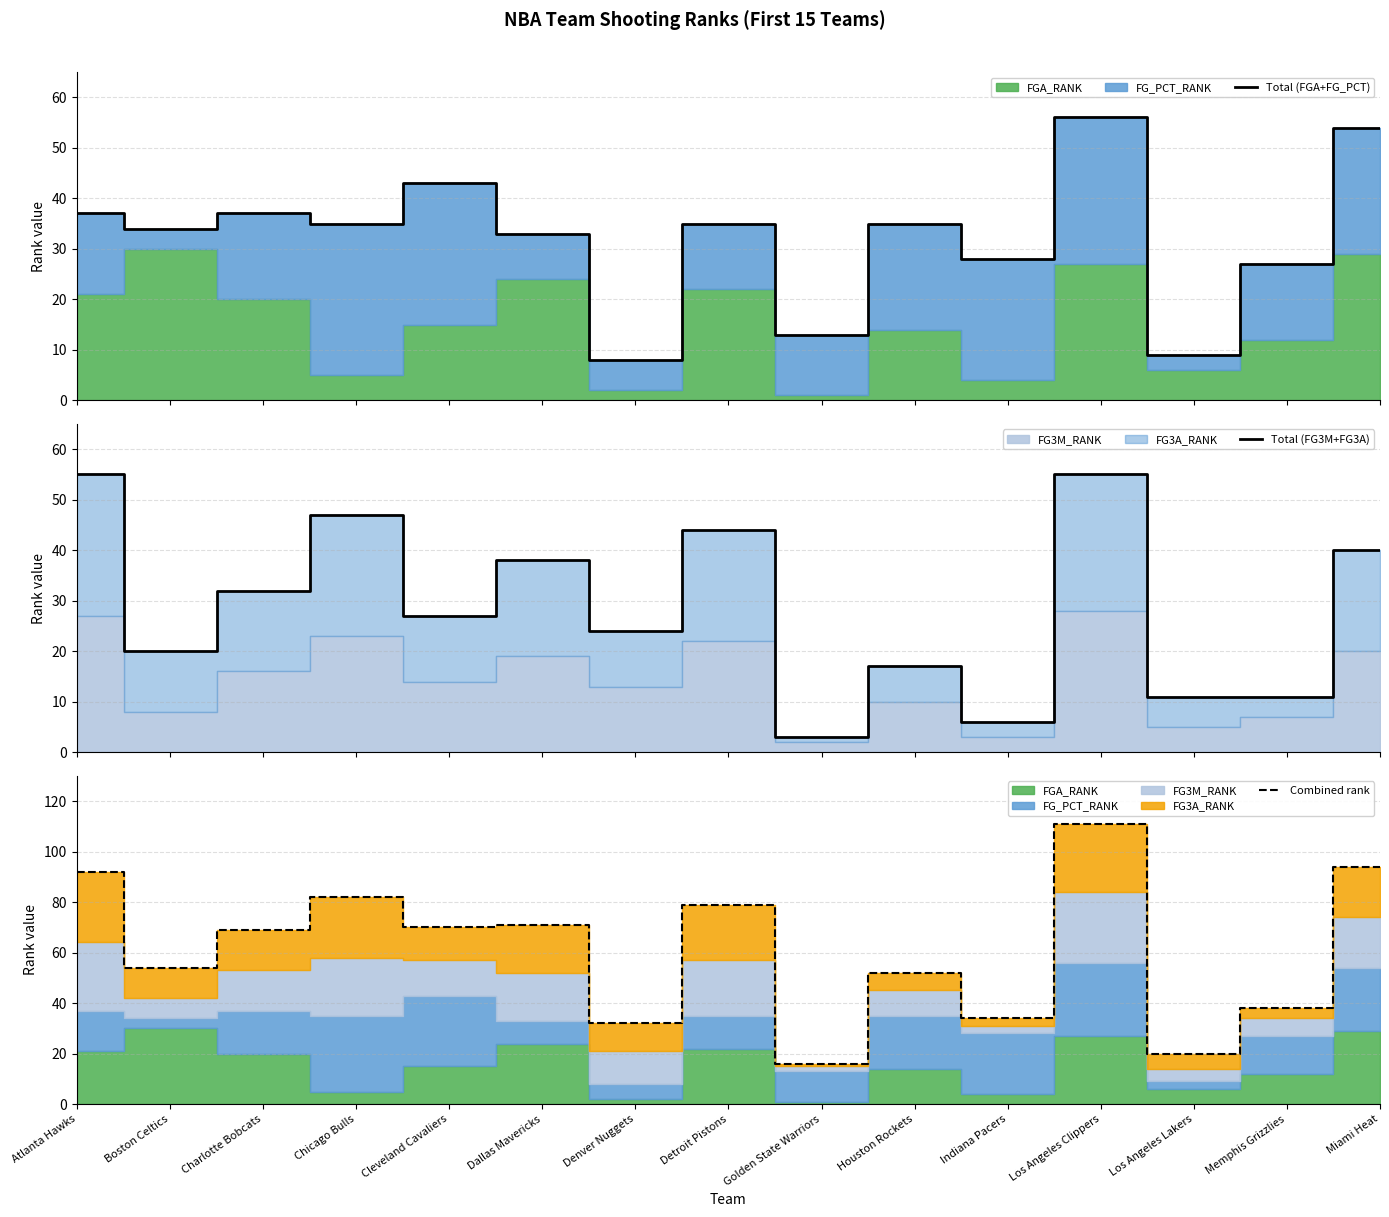

Does the chart display data point markers on the line(s)?

No